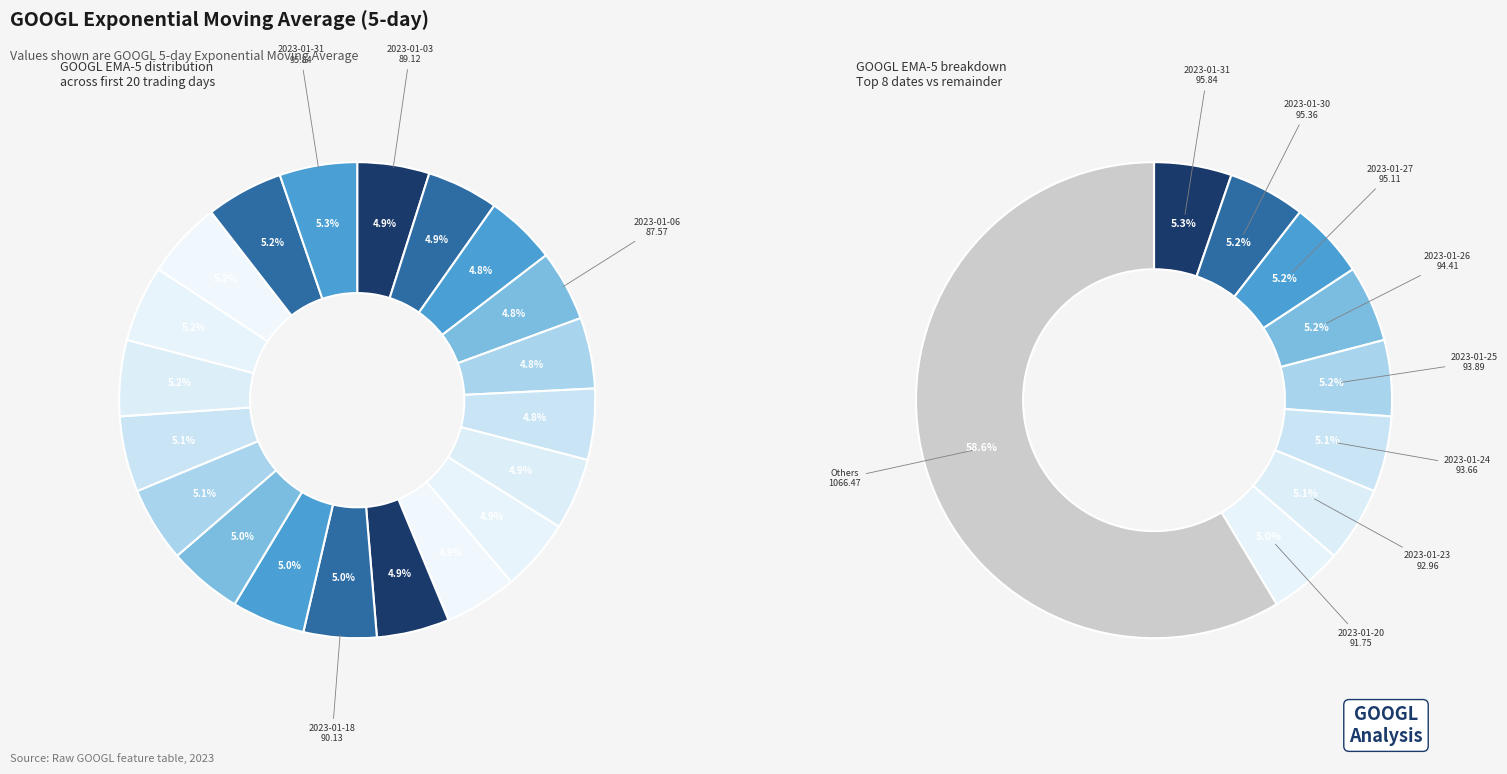

To the nearest percent, what is the average slice percentage?

5%